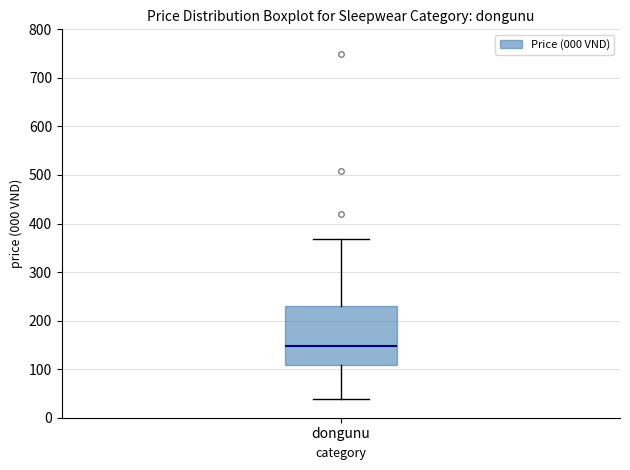

Transcribe this box plot: give where the median line is, the range the box spans, and where the two whiskers end, as read against the y-axis. The values are not printed on the chart, so give them approximately, as read against the axis.

median 150, box 110 to 230, whiskers 40 to 370